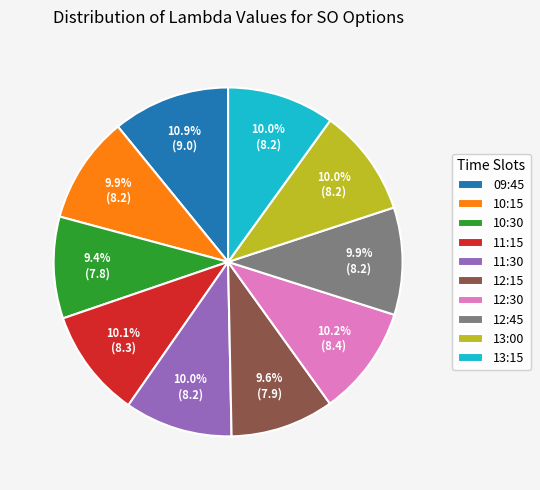

What is the largest slice in the pie chart?

09:45